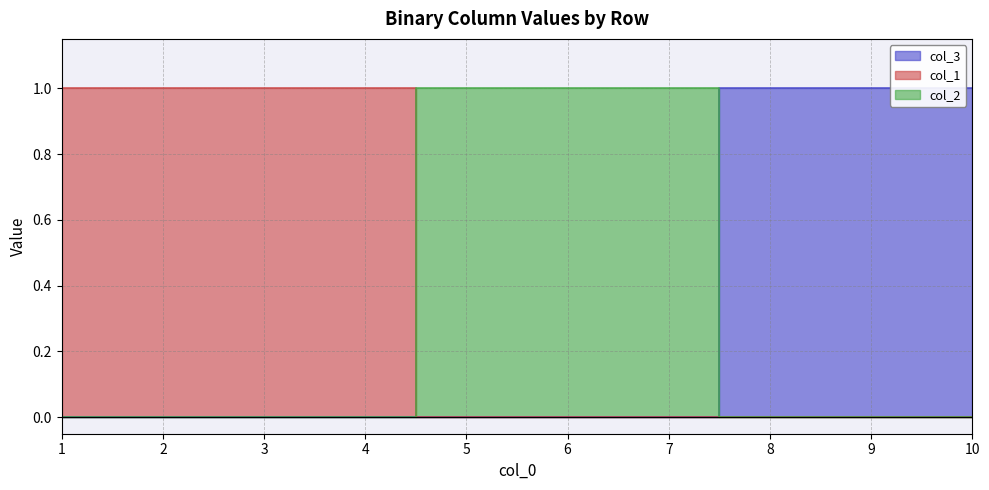

At which category does the chart reach its minimum across all series?

1